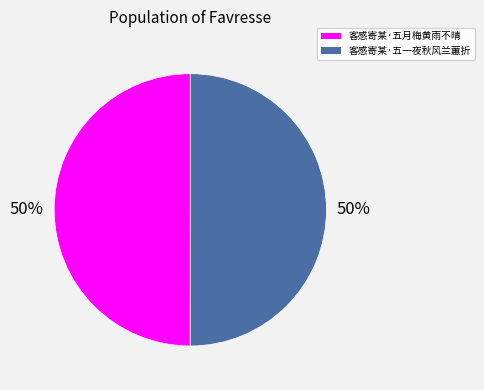

What is the ratio of the value at 客感寄某·五月梅黄雨不晴 to the value at 客感寄某·五一夜秋风兰蕙折?

1.0